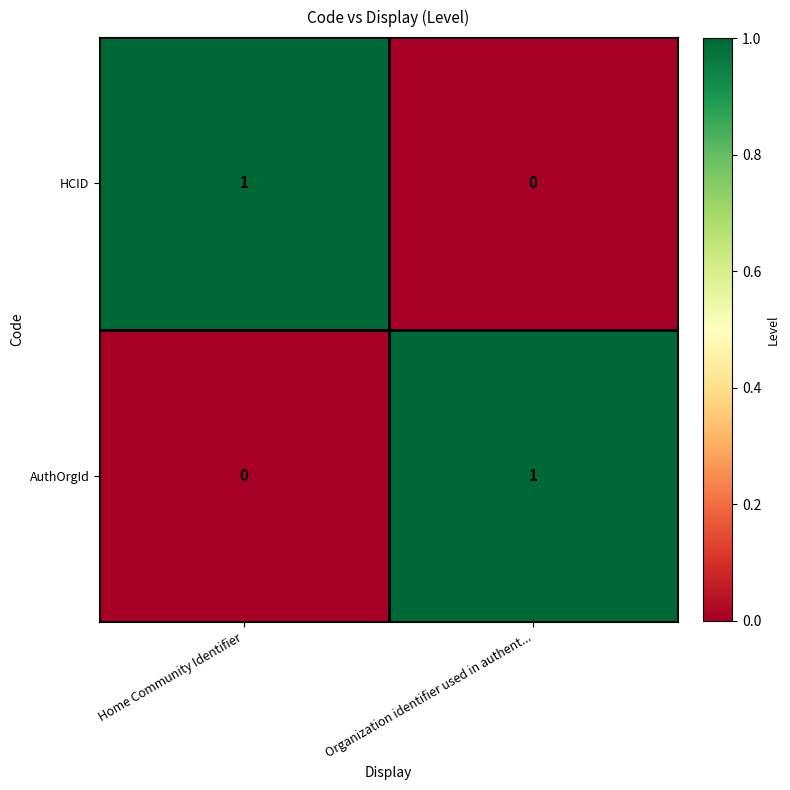

Reading left to right, transcribe all the data shown in this chart.

HCID: 1	0
AuthOrgId: 0	1